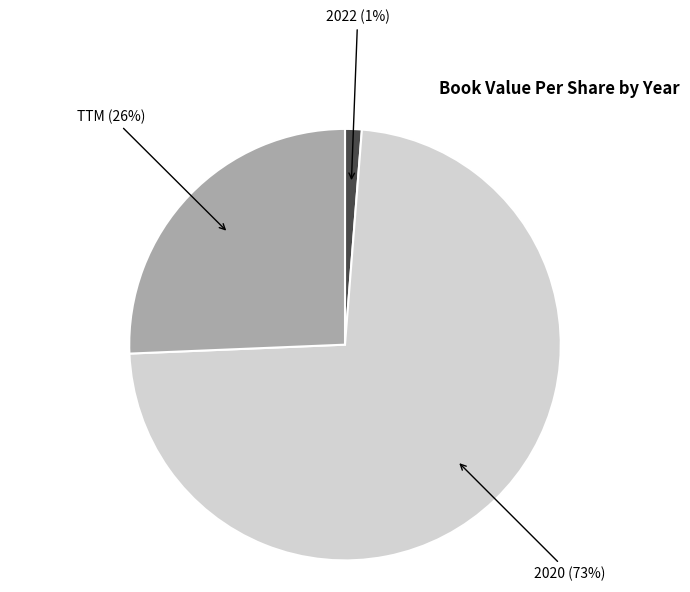

Does any single category account for the majority?

Yes